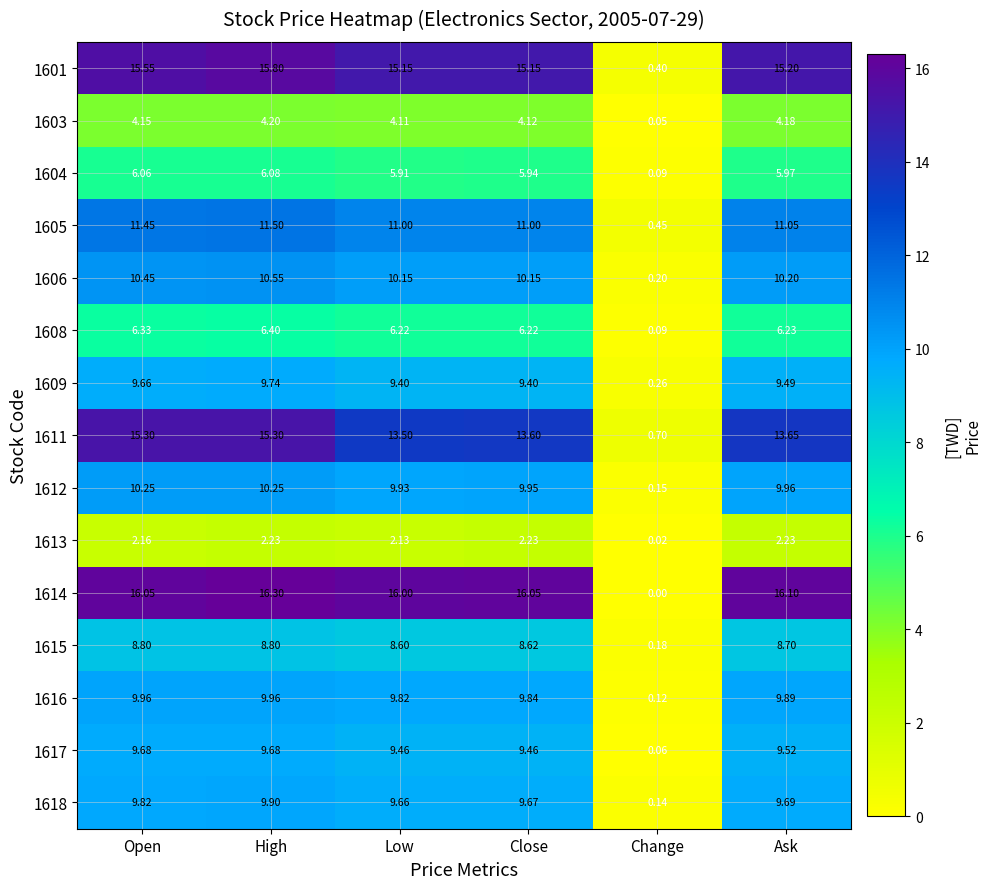

Rank the categories by 1604 value from highest to lowest.

High, Open, Ask, Close, Low, Change